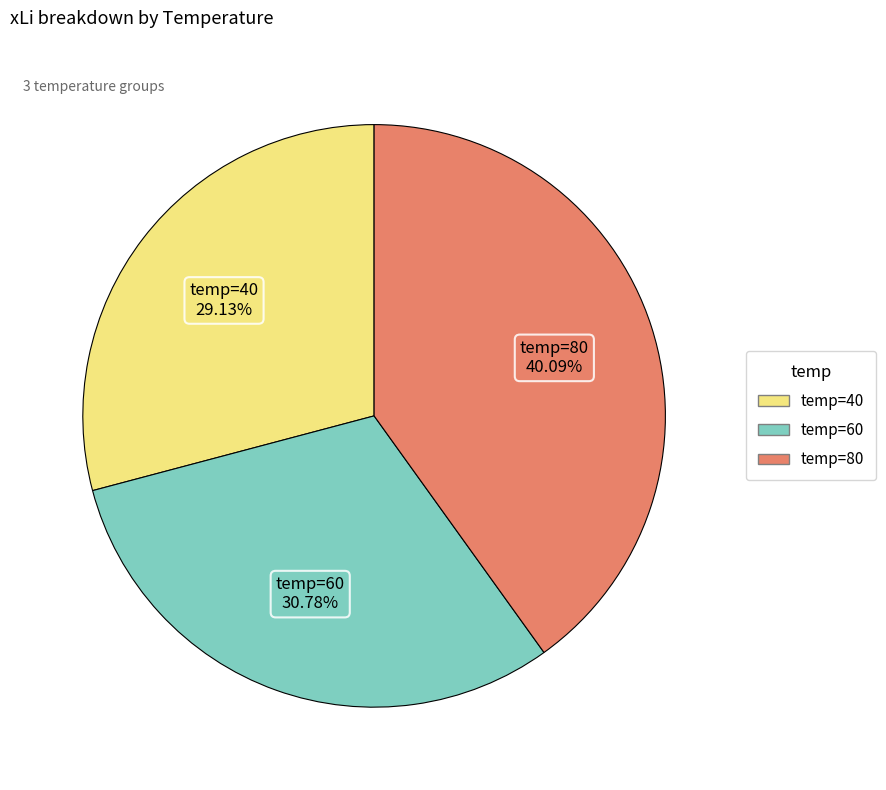

Is there a majority slice in this chart?

No